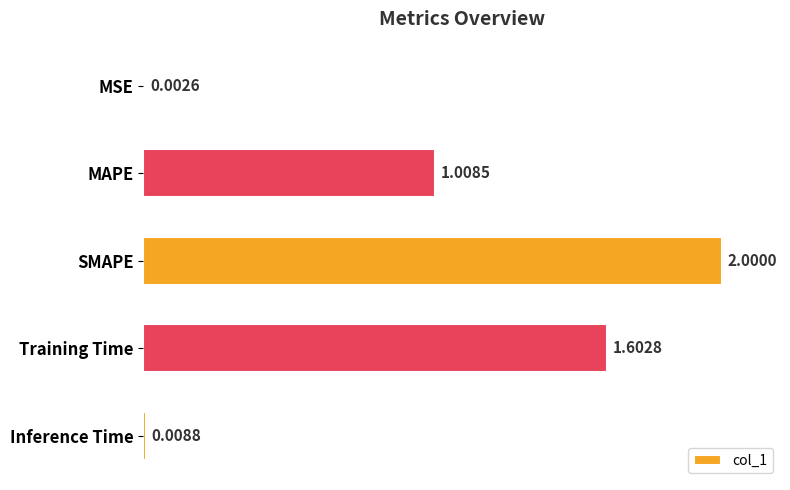

Which has a higher value, MSE or Inference Time?

Inference Time